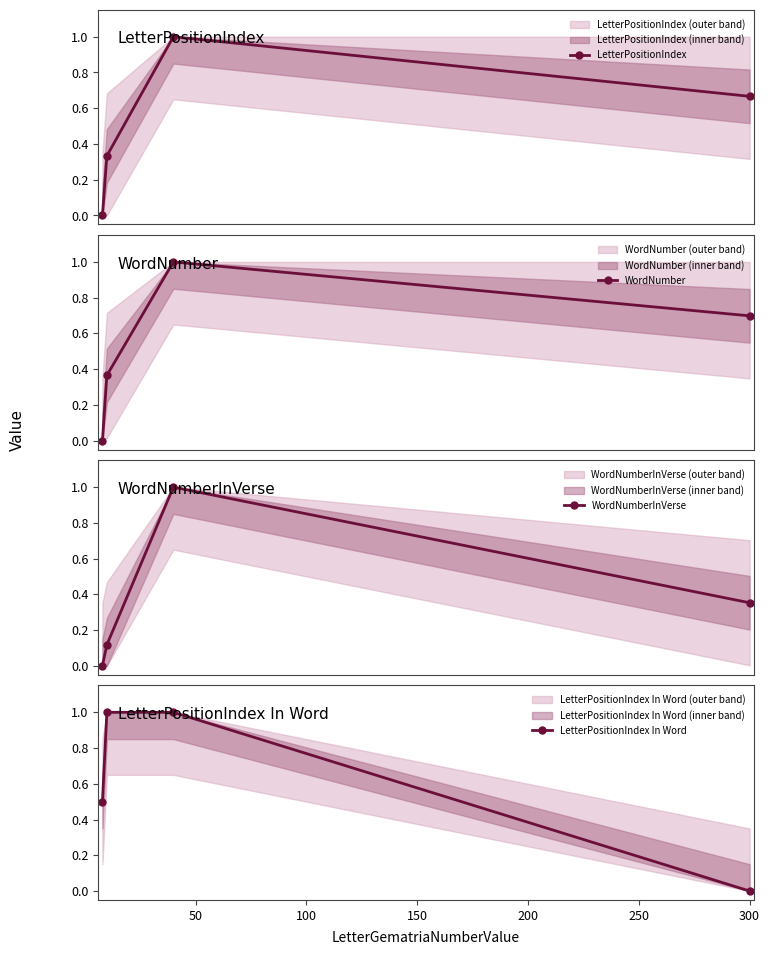

Count the number of categories in the chart.

4